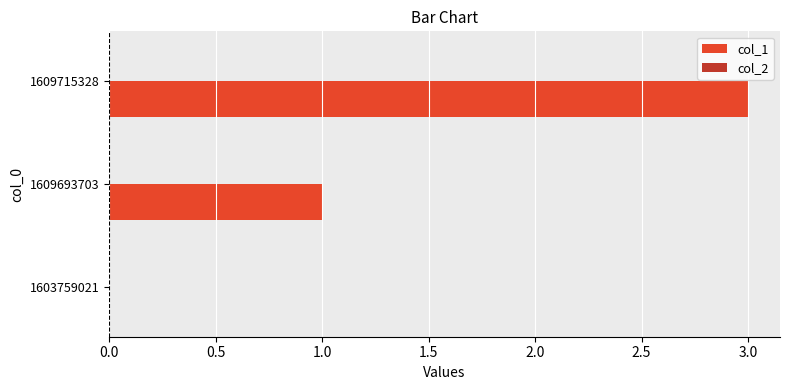

Between 1609715328 and 1603759021, which is larger?

1609715328